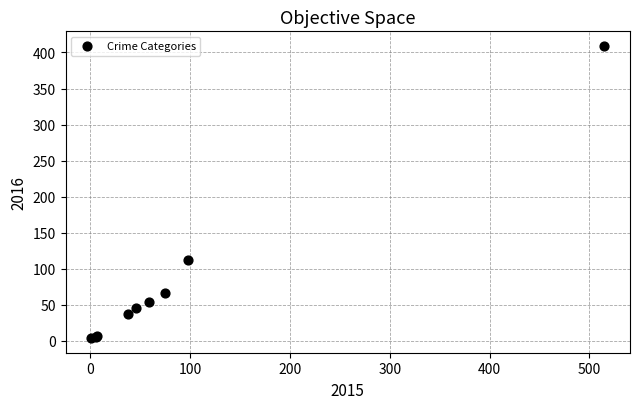

What Y value in the scatter plot is closest to 206?

112